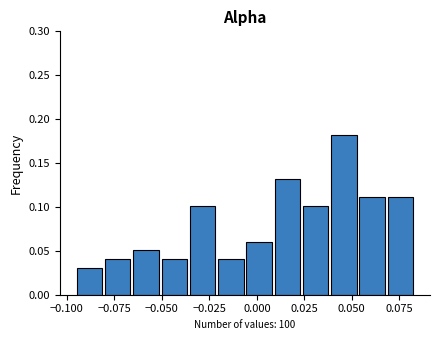

Around what value on the x-axis is the tallest bar? Give the approximate position of its centre, as read against the axis.

0.045